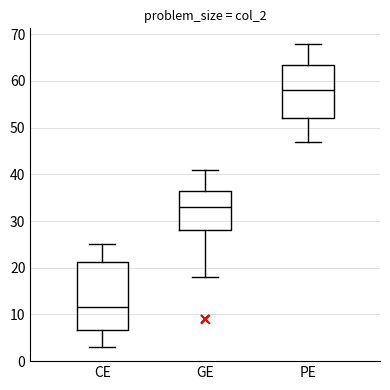

Reading left to right, transcribe this box plot: for each box, give where its median line is, the range the box spans, and where its two whiskers end, as read against the y-axis. The values are not printed on the chart, so give them approximately, as read against the axis.

CE: median 12, box 7 to 21, whiskers 3 to 25
GE: median 33, box 28 to 37, whiskers 18 to 41
PE: median 58, box 52 to 64, whiskers 47 to 68